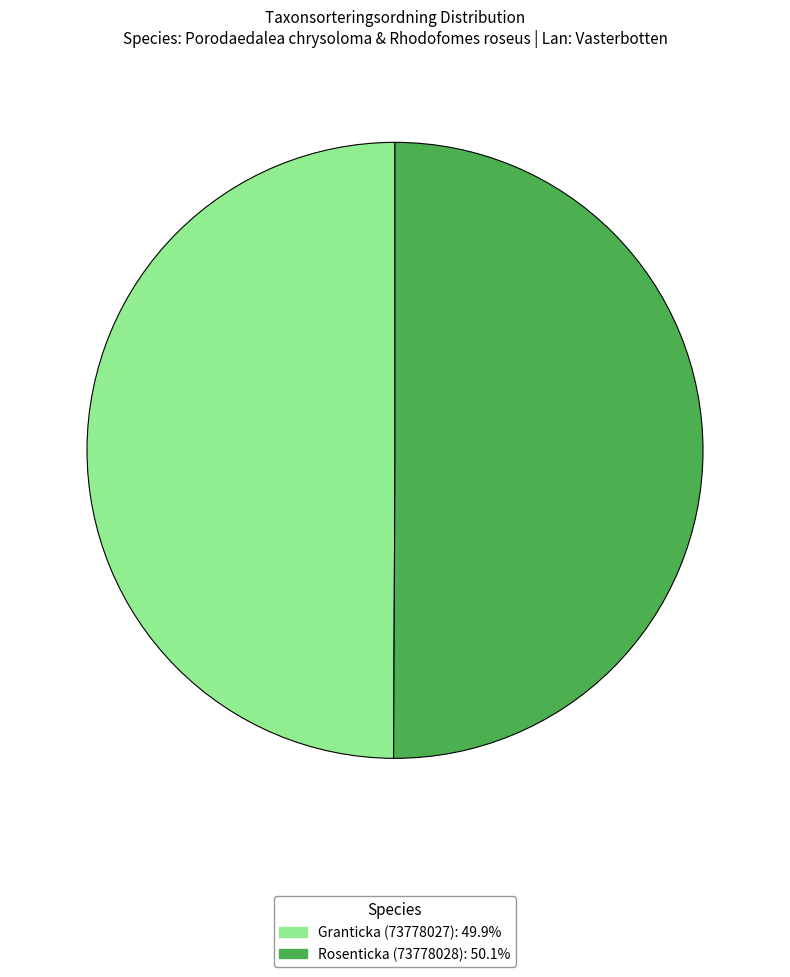

Approximately how many times larger is the value at Rosenticka (73778028) compared to Granticka (73778027)?

1.0